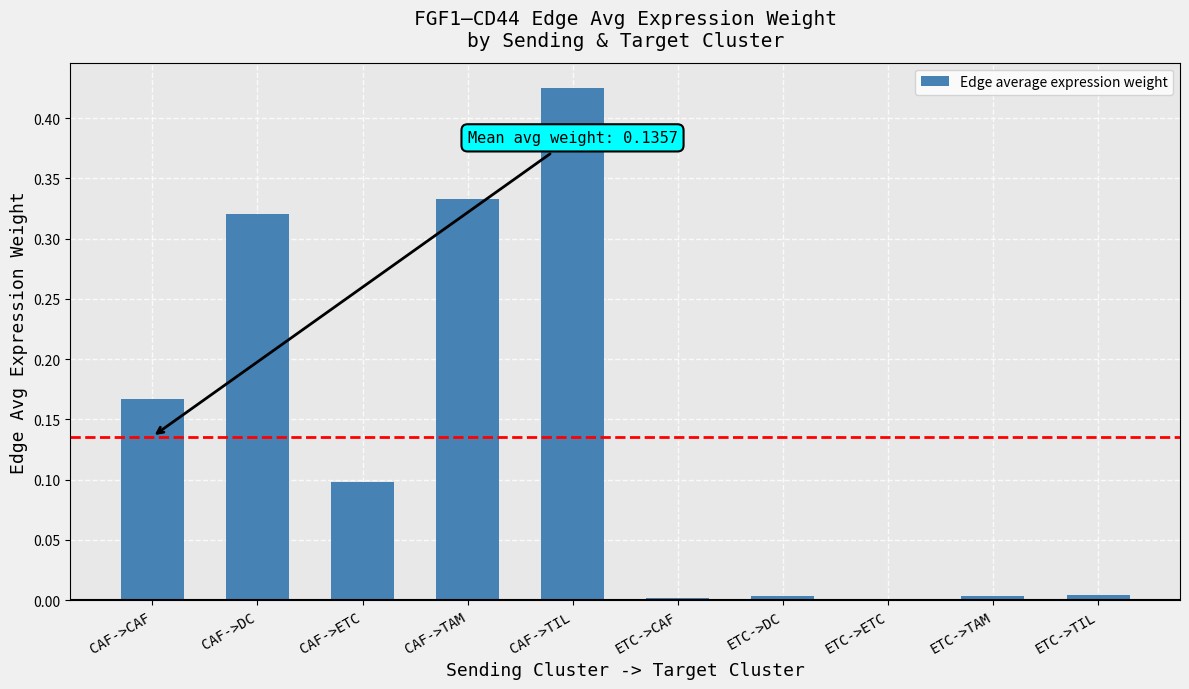

Are the bars grouped side by side (vs. stacked)?

No